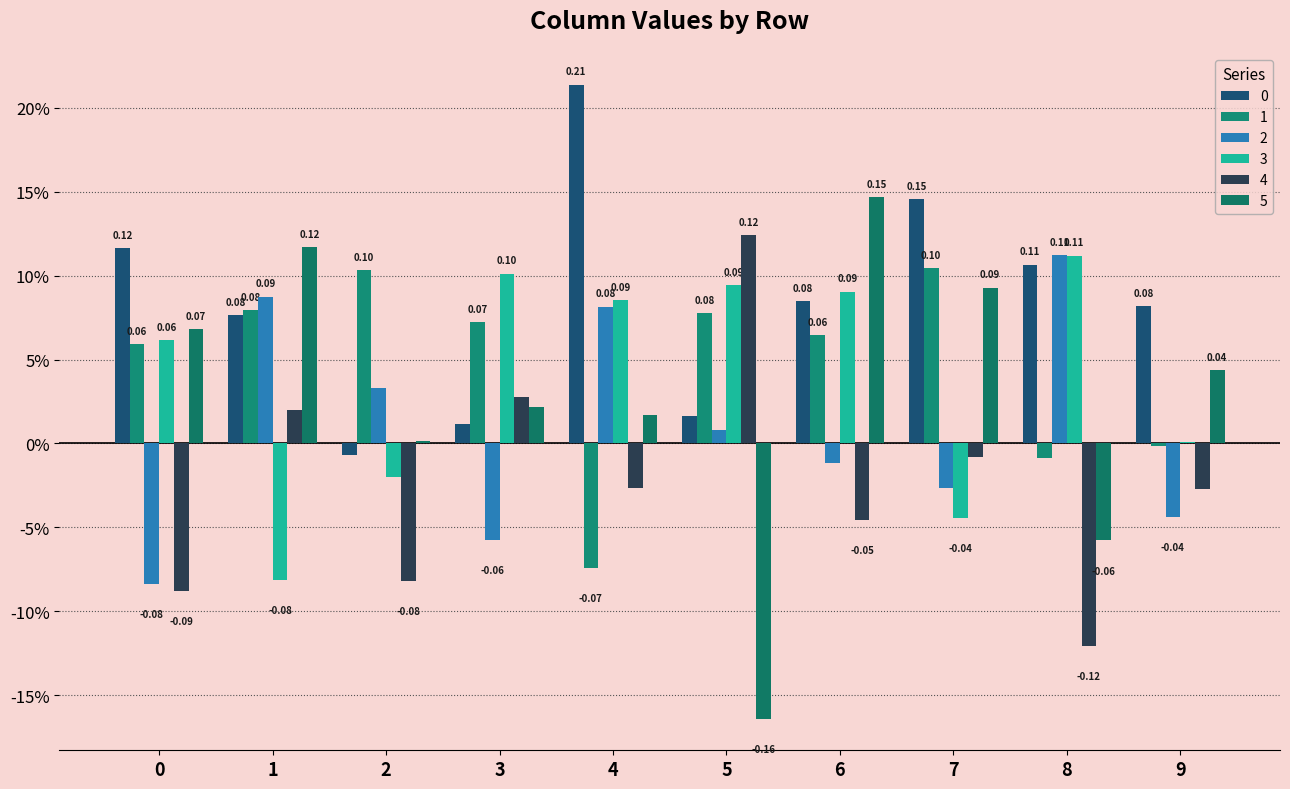

True or false: 4 has a value of -0.0 at 2.

False